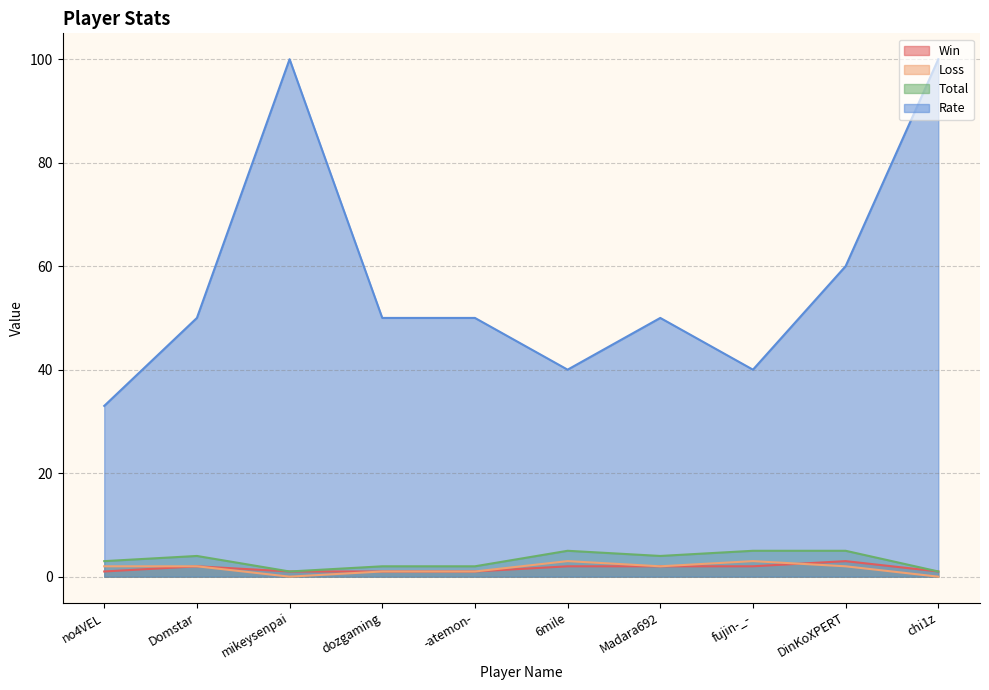

What is the difference between the Win values at -atemon- and Madara692?

1